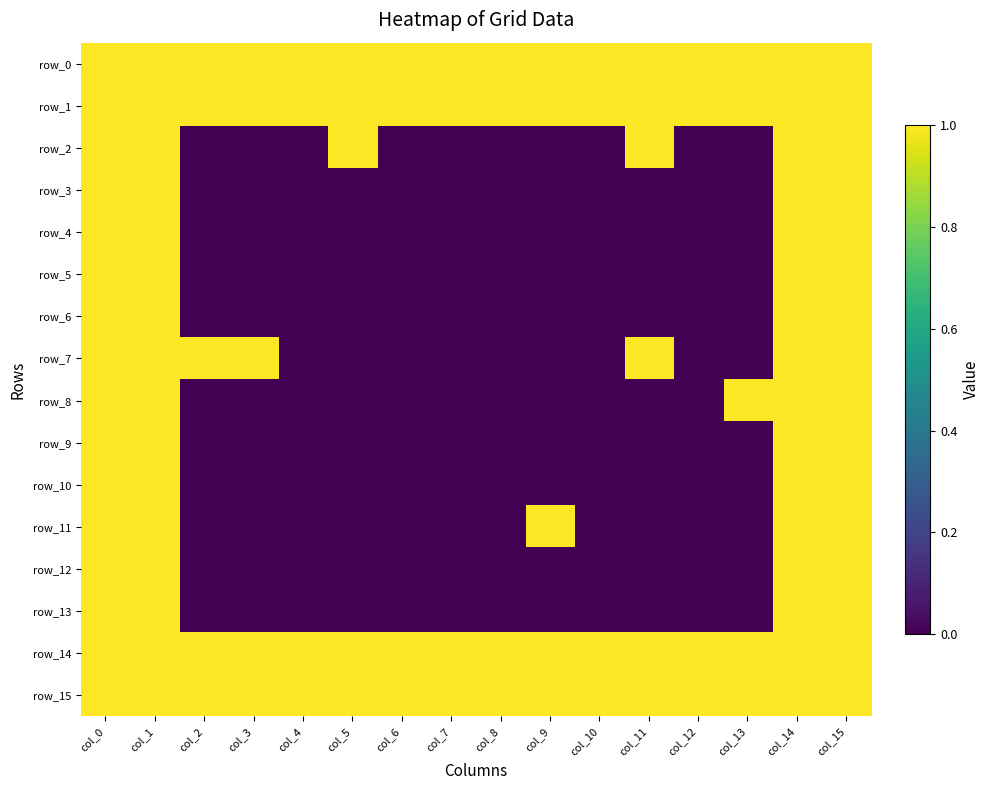

How many positive values does the row_8 series have?

5